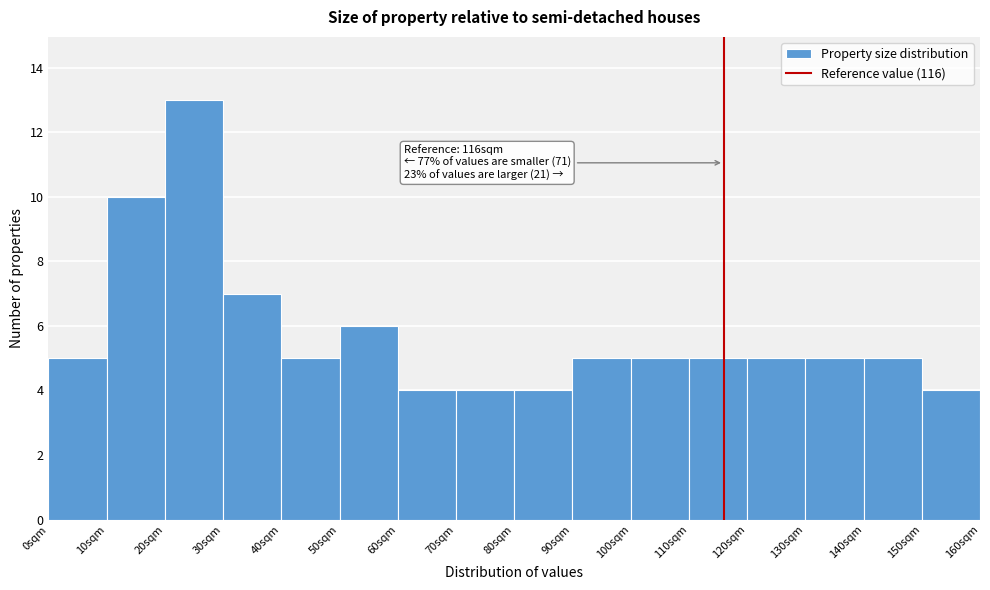

Which range on the x-axis has the tallest bar?

20 to 30